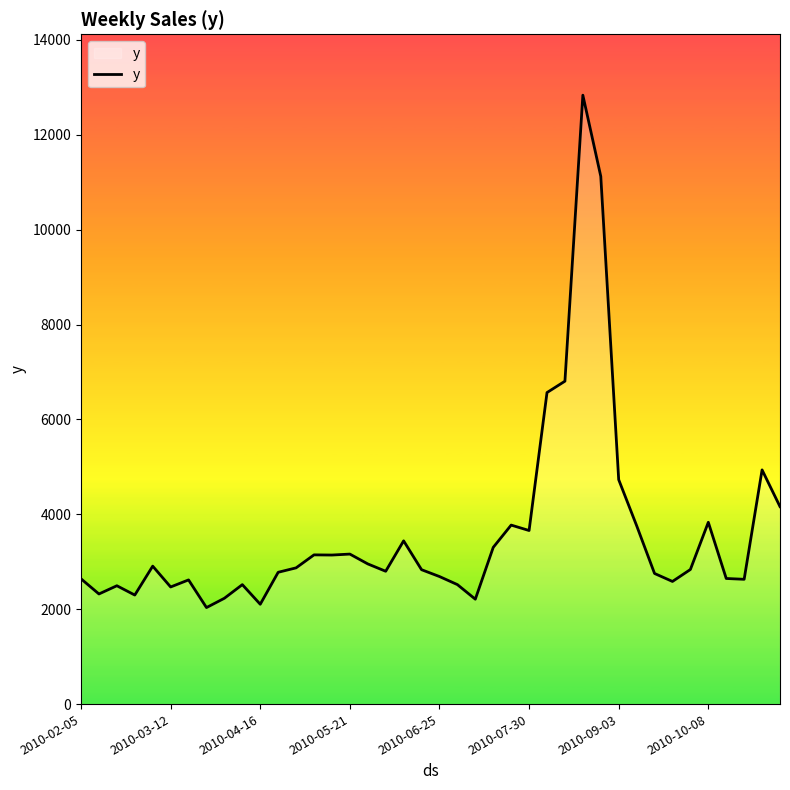

Is it true that the value at 2010-09-03 is 4730.1?

True